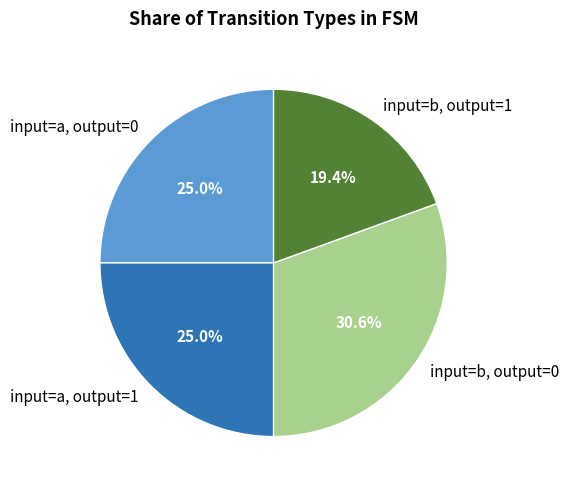

Which category has the biggest portion of the pie?

input=b, output=0